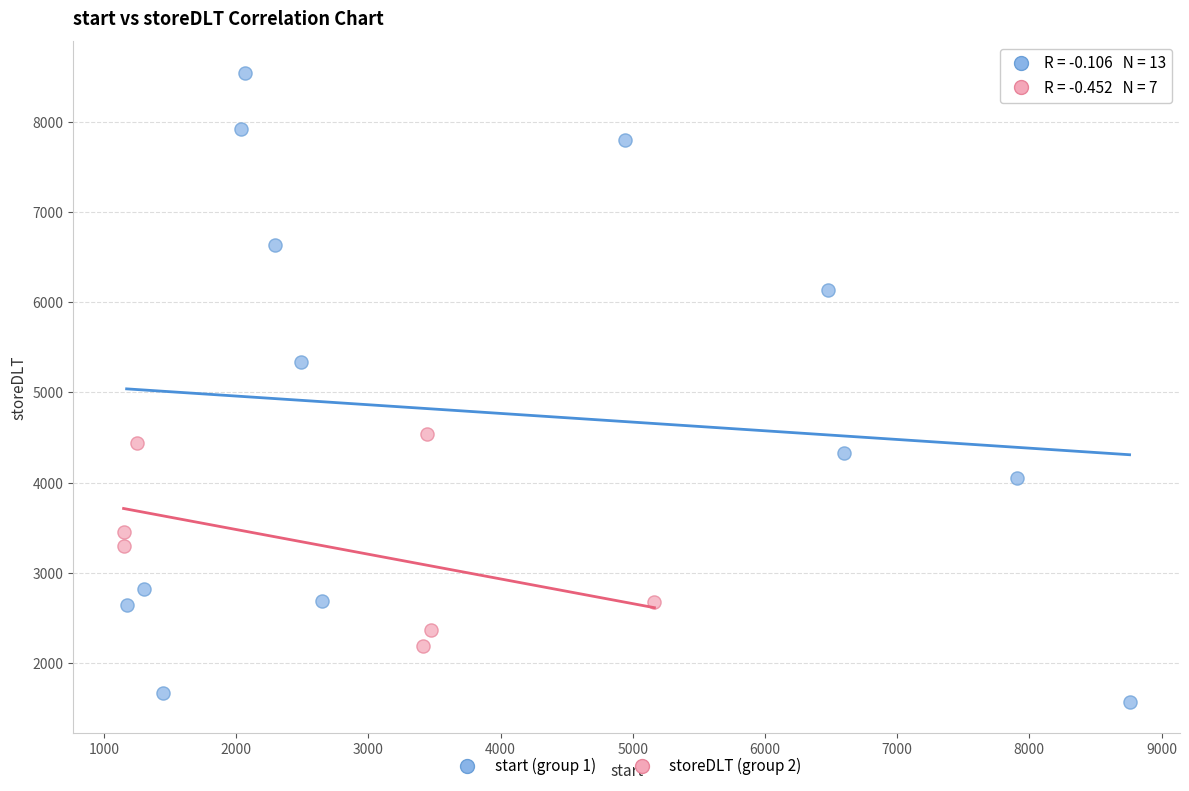

Which series reaches the maximum Y coordinate?

start (group 1)